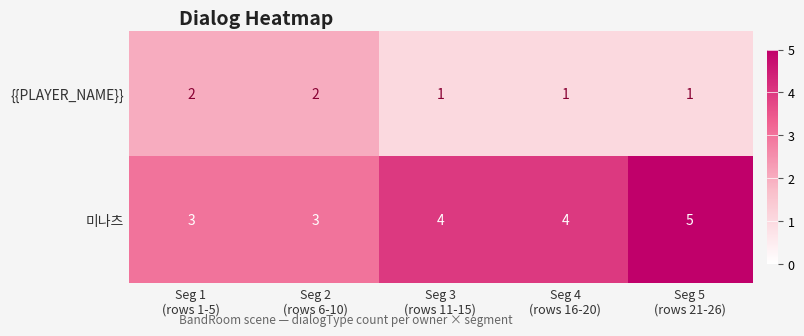

What is the maximum value for 미나츠?

5